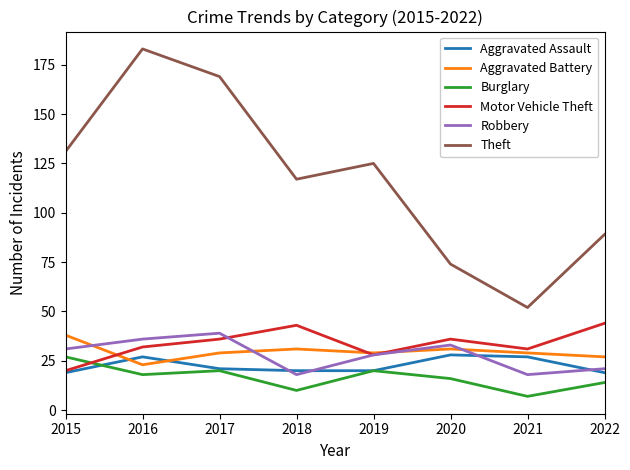

Reading left to right, what are all the values shown in this chart?

Aggravated Assault: 19	27	21	20	20	28	27	19
Aggravated Battery: 38	23	29	31	29	31	29	27
Burglary: 27	18	20	10	20	16	7	14
Motor Vehicle Theft: 20	32	36	43	28	36	31	44
Robbery: 31	36	39	18	28	33	18	21
Theft: 131	183	169	117	125	74	52	89